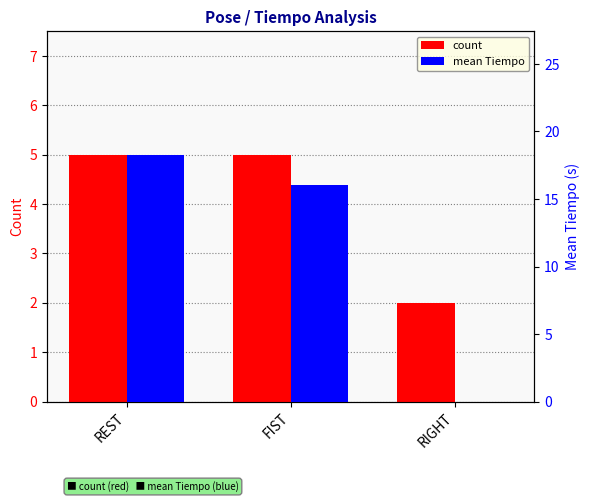

What is the difference between the second highest and minimum values in the count series?

3.0